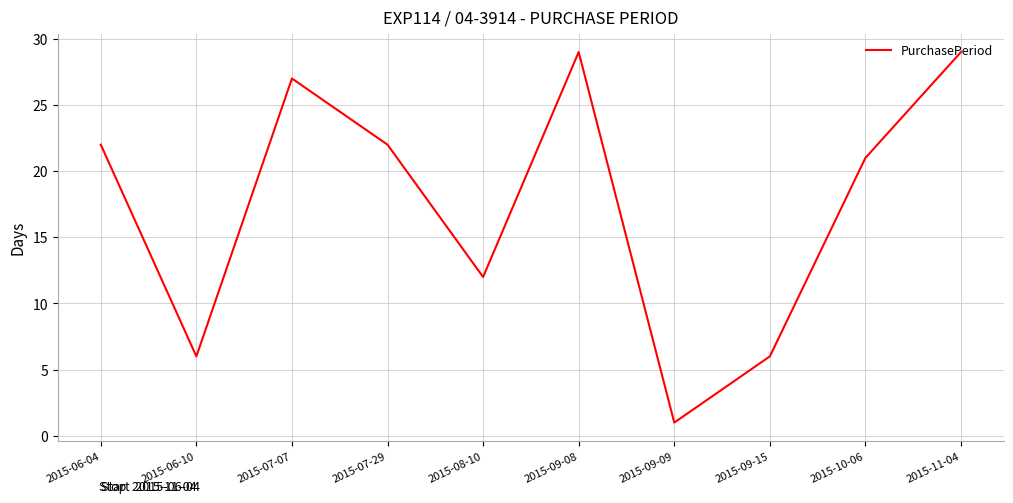

What is the change in value from 2015-07-07 to 2015-07-29?

-5